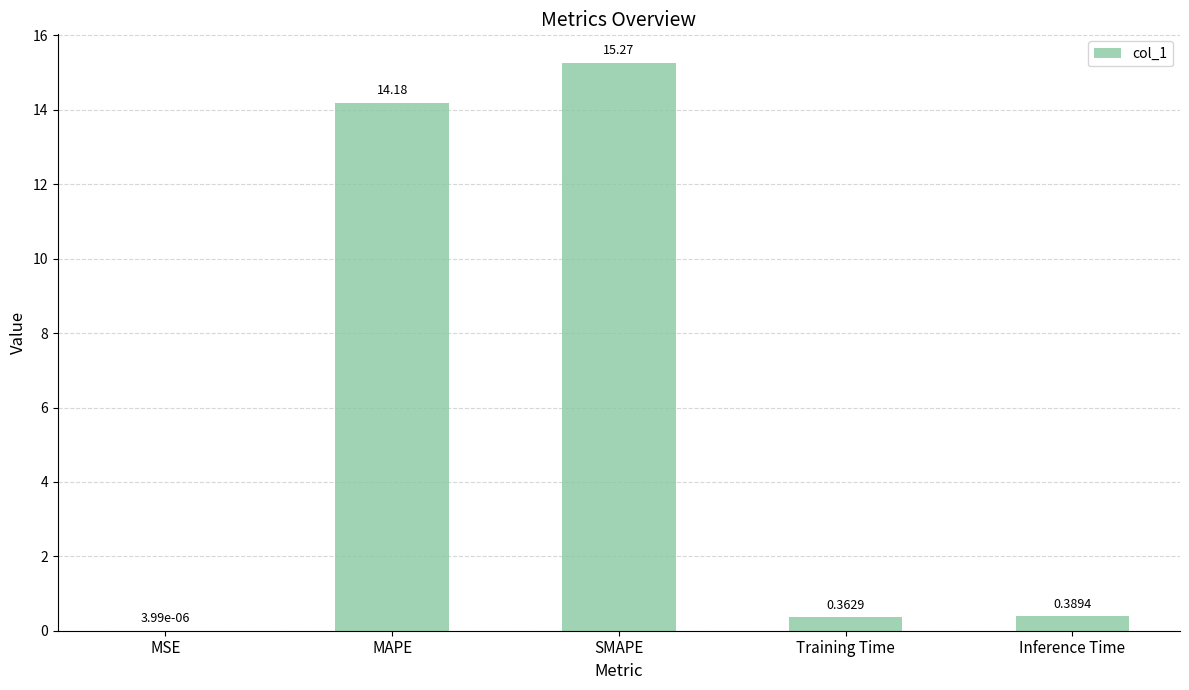

What is the average value?

6.0